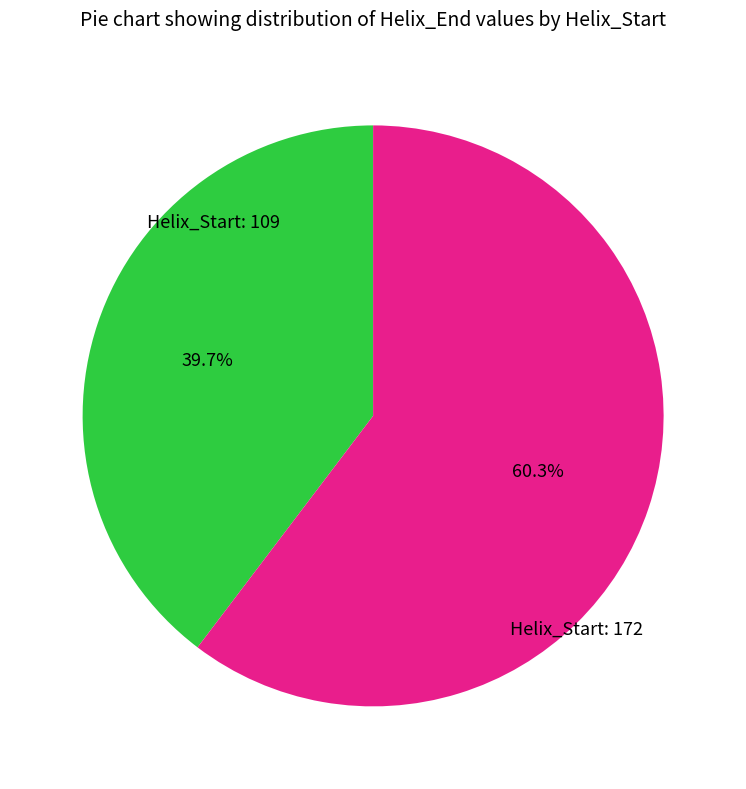

Is there any slice that represents more than half of the pie?

Yes